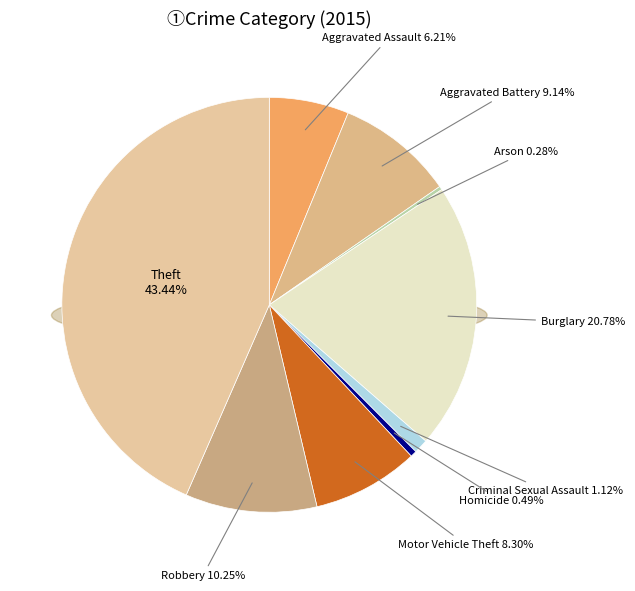

True or false: Homicide accounts for 0% of the total.

True